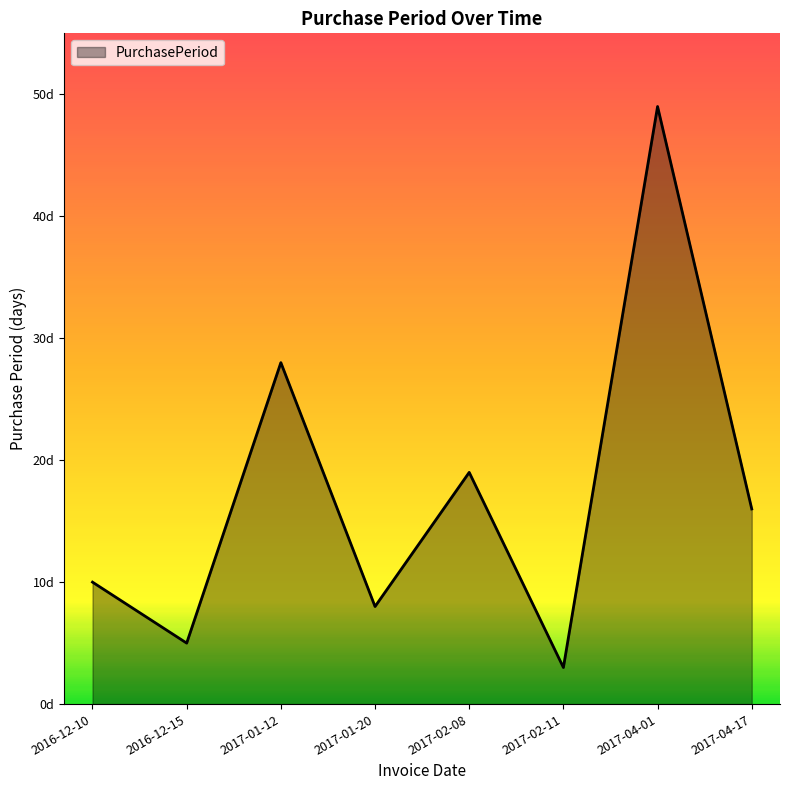

How many points are higher than both their immediate neighbors (excluding endpoints)?

3